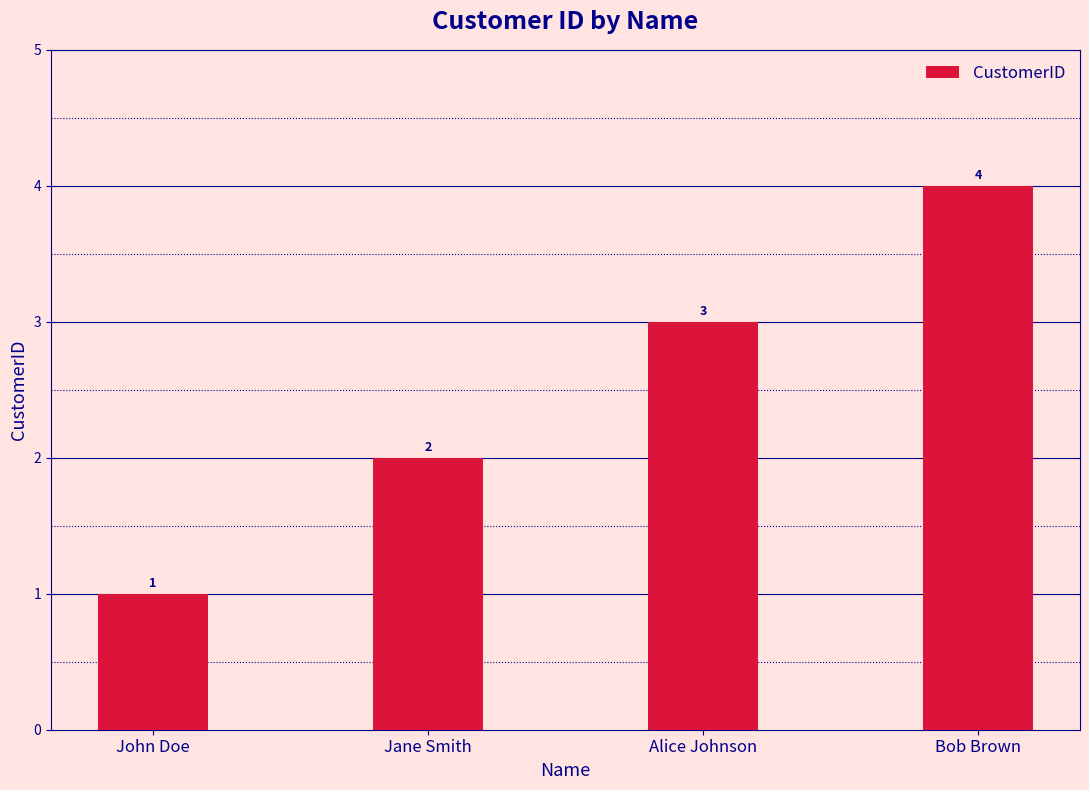

How many bars are there in total?

4